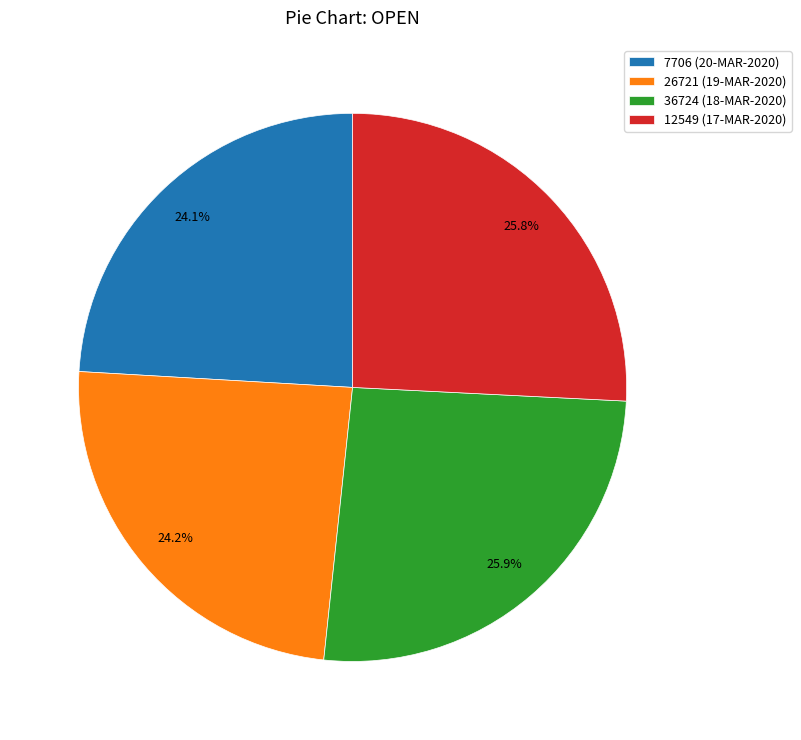

Which has a higher value, 26721 (19-MAR-2020) or 12549 (17-MAR-2020)?

12549 (17-MAR-2020)